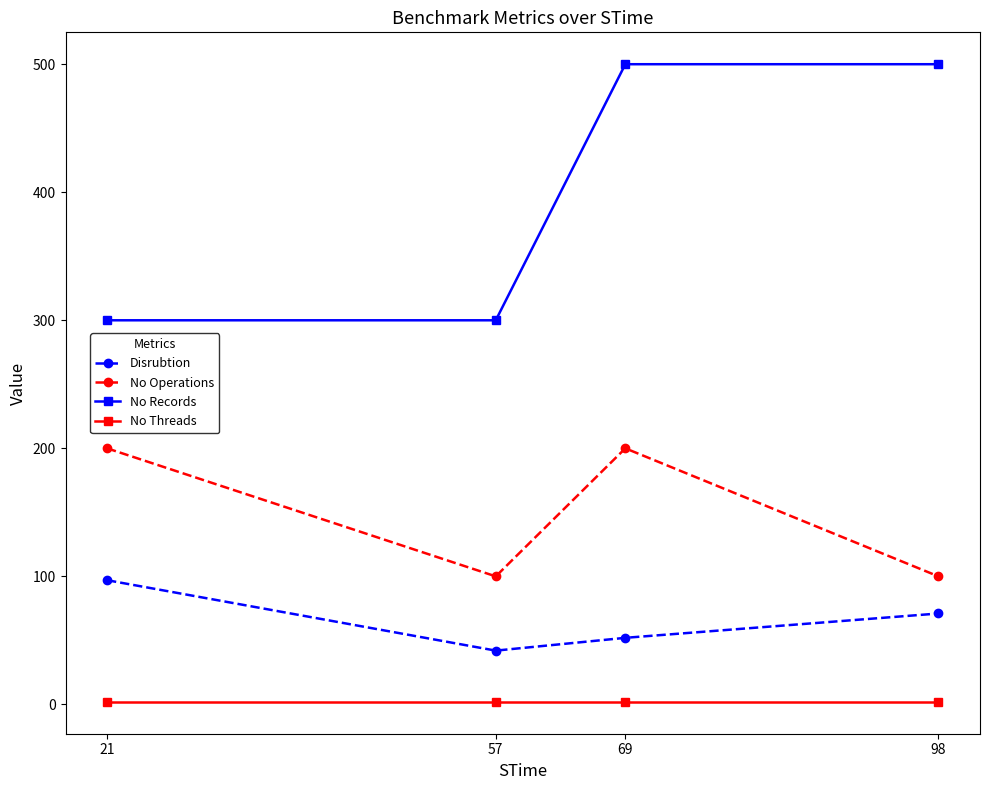

Does the chart display data point markers on the line(s)?

Yes